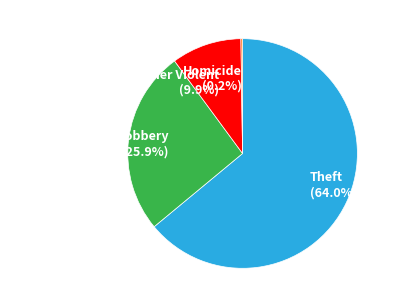

Is there a majority slice in this chart?

Yes